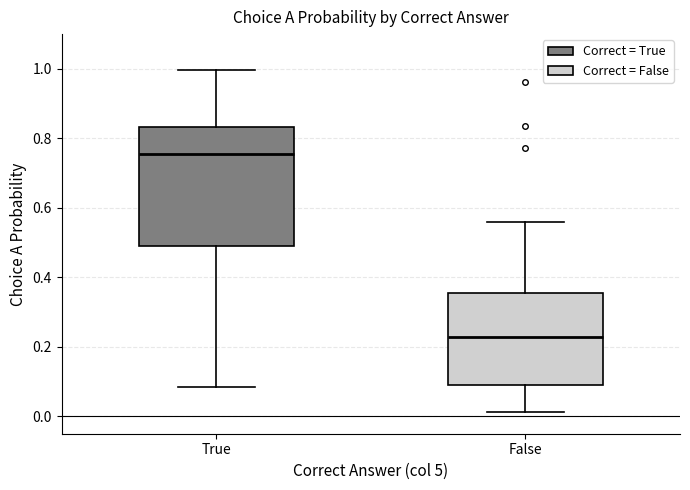

Comparing the boxes themselves (not the whiskers), which one is the tallest?

True